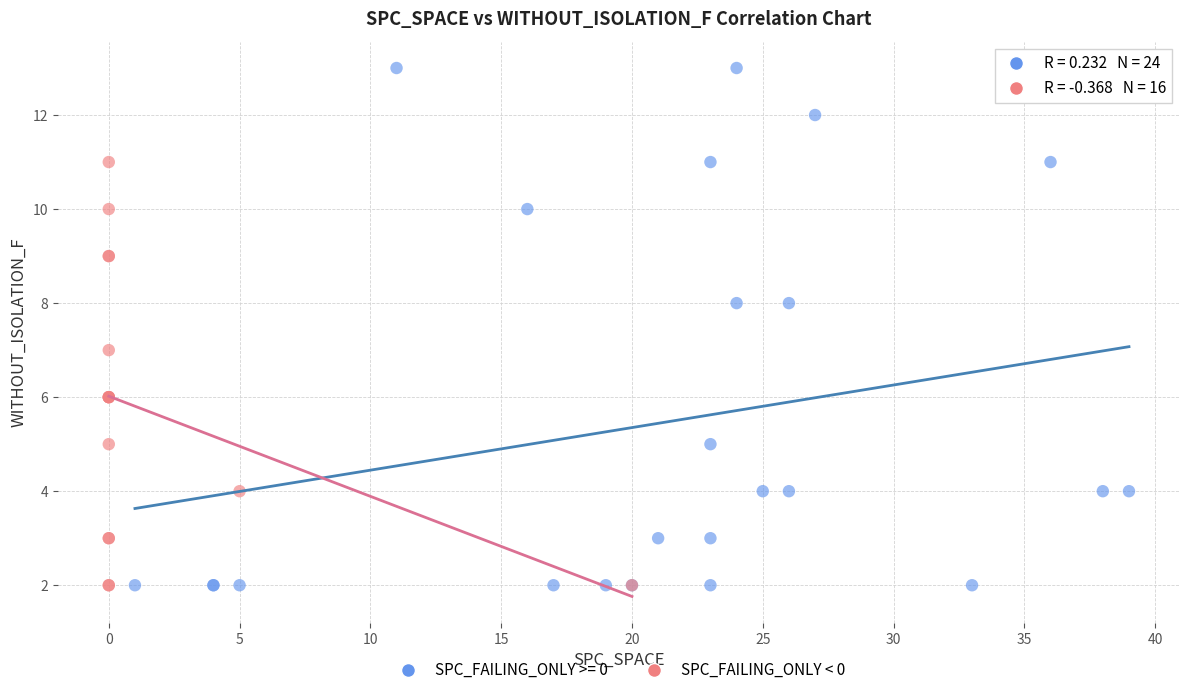

Which series reaches the maximum Y coordinate?

SPC_FAILING_ONLY >= 0